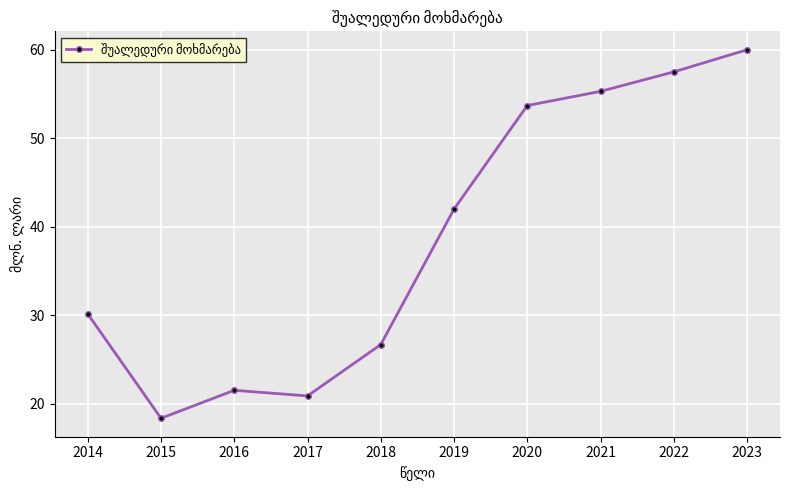

How many interior local valleys (lower than both neighbors) does the data have?

2